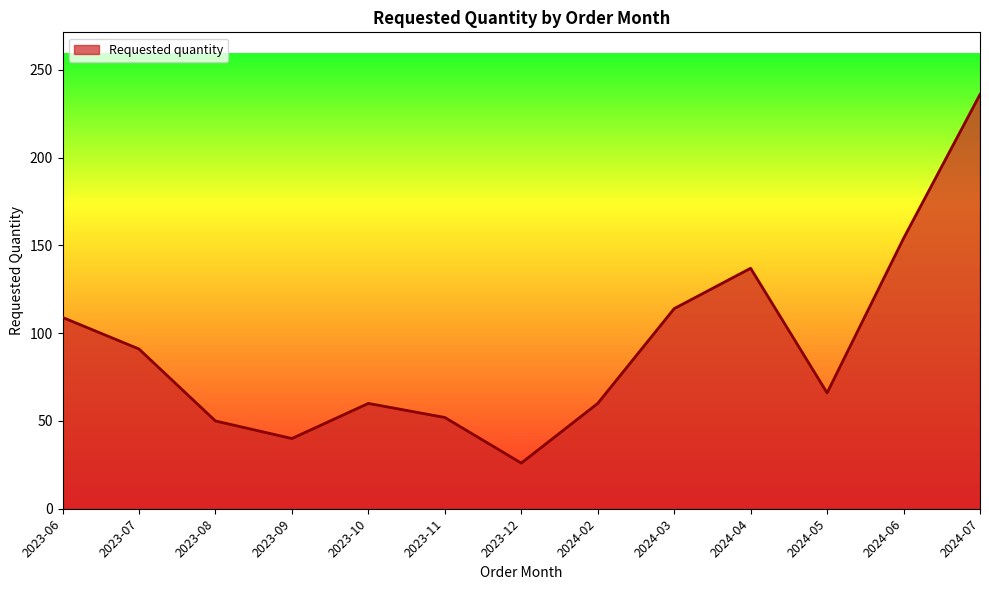

What is the average value?

92